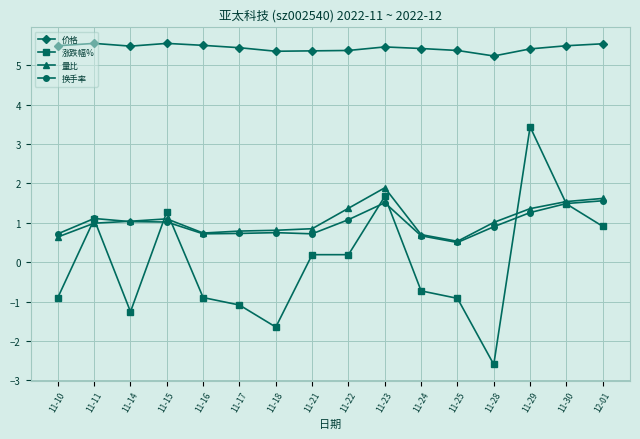

The value of 量比 at 11-15 is 1.1. True or false?

True